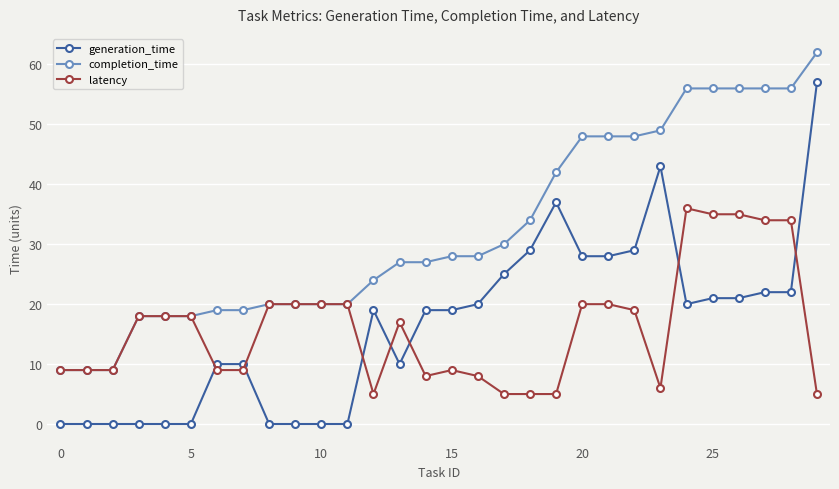

What is the maximum value for latency?

36